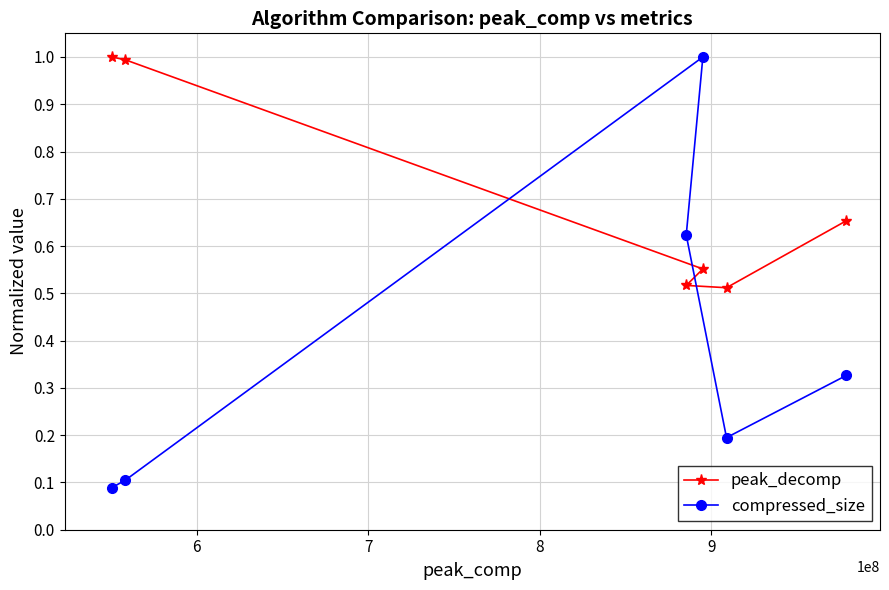

What are all the series names shown in the legend?

peak_decomp, compressed_size